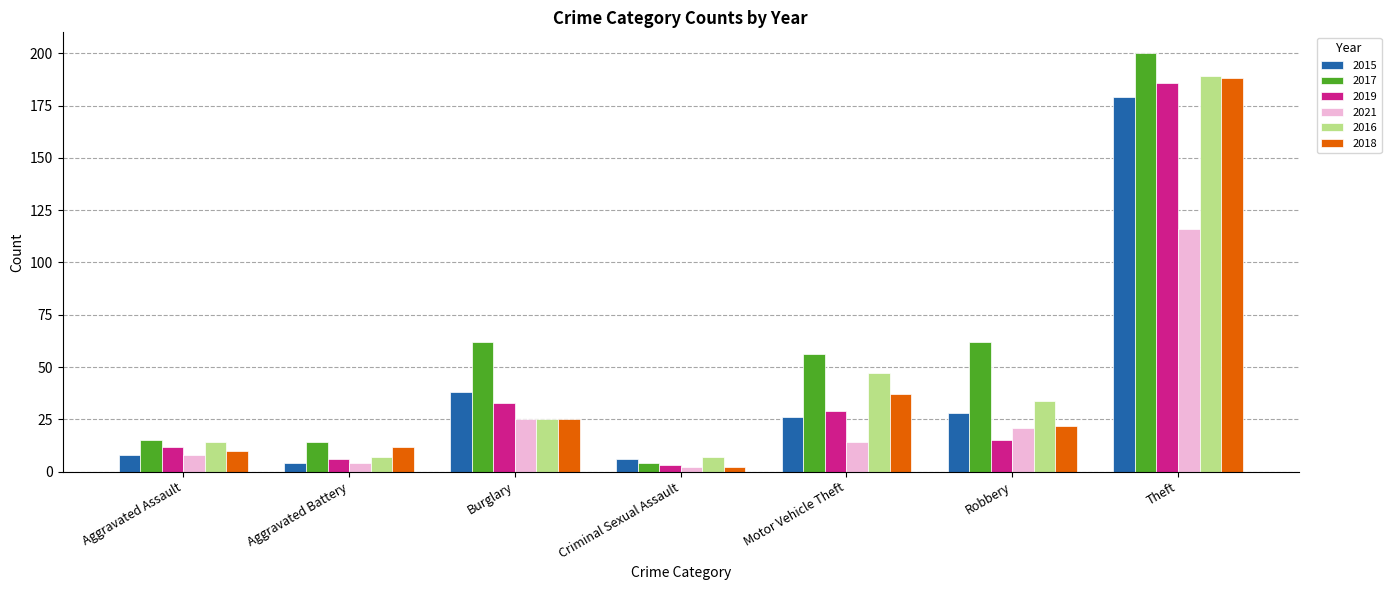

What is the average value of the 2019 series?

41